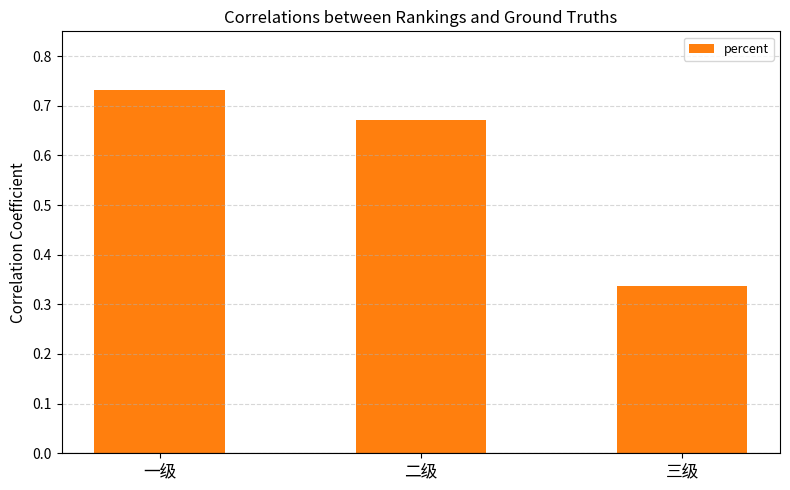

What position from the left is 二级?

2